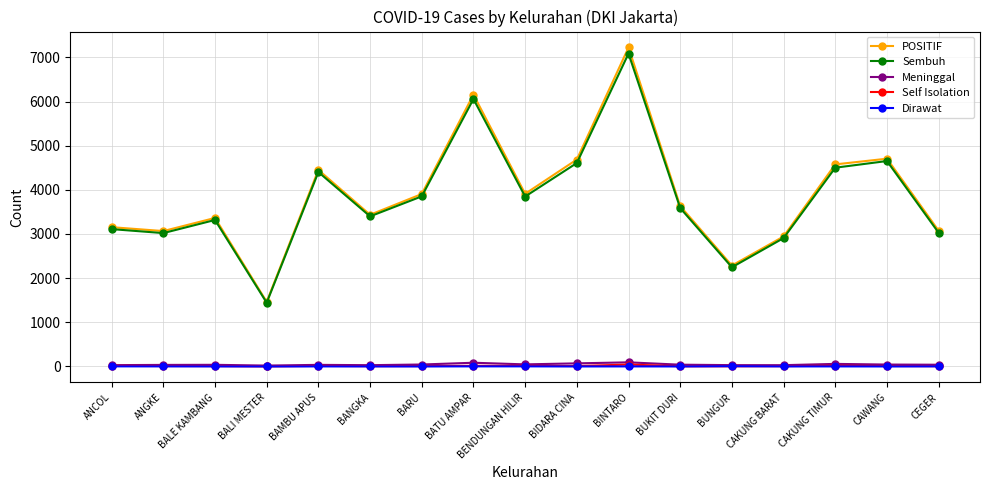

True or false: Meninggal has more than 2 interior local peaks.

True